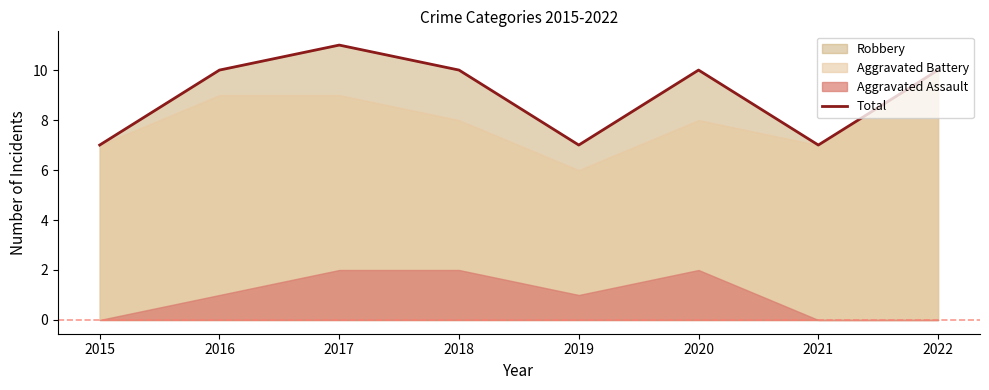

How many data points are above 10?

1